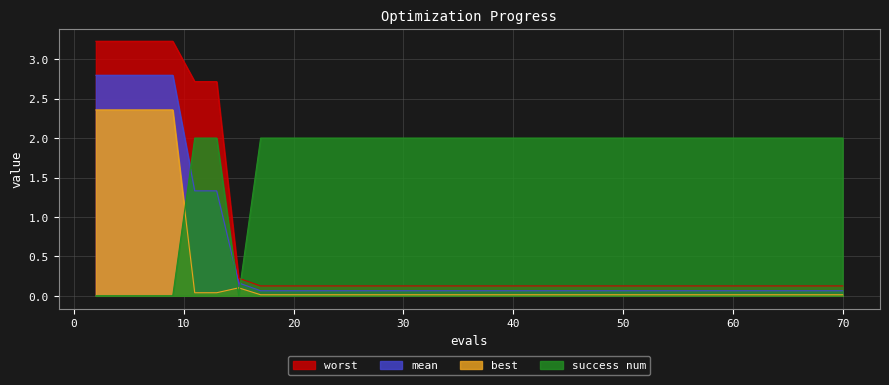

Reading right to left, extract all data points from this chart.

worst: 70=0.1	69=0.1	67=0.1	66=0.1	65=0.1	63=0.1	62=0.1	61=0.1	59=0.1	57=0.1	55=0.1	53=0.1	52=0.1	50=0.1	48=0.1	46=0.1	44=0.1	42=0.1	41=0.1	39=0.1	38=0.1	37=0.1	35=0.1	33=0.1	31=0.1	29=0.1	27=0.1	25=0.1	23=0.1	21=0.1	19=0.1	17=0.1	15=0.2	13=2.7	11=2.7	9=3.2	7=3.2	6=3.2	4=3.2	2=3.2
mean: 70=0.1	69=0.1	67=0.1	66=0.1	65=0.1	63=0.1	62=0.1	61=0.1	59=0.1	57=0.1	55=0.1	53=0.1	52=0.1	50=0.1	48=0.1	46=0.1	44=0.1	42=0.1	41=0.1	39=0.1	38=0.1	37=0.1	35=0.1	33=0.1	31=0.1	29=0.1	27=0.1	25=0.1	23=0.1	21=0.1	19=0.1	17=0.1	15=0.2	13=1.3	11=1.3	9=2.8	7=2.8	6=2.8	4=2.8	2=2.8
best: 70=0.0	69=0.0	67=0.0	66=0.0	65=0.0	63=0.0	62=0.0	61=0.0	59=0.0	57=0.0	55=0.0	53=0.0	52=0.0	50=0.0	48=0.0	46=0.0	44=0.0	42=0.0	41=0.0	39=0.0	38=0.0	37=0.0	35=0.0	33=0.0	31=0.0	29=0.0	27=0.0	25=0.0	23=0.0	21=0.0	19=0.0	17=0.0	15=0.1	13=0.0	11=0.0	9=2.4	7=2.4	6=2.4	4=2.4	2=2.4
success num: 70=2.0	69=2.0	67=2.0	66=2.0	65=2.0	63=2.0	62=2.0	61=2.0	59=2.0	57=2.0	55=2.0	53=2.0	52=2.0	50=2.0	48=2.0	46=2.0	44=2.0	42=2.0	41=2.0	39=2.0	38=2.0	37=2.0	35=2.0	33=2.0	31=2.0	29=2.0	27=2.0	25=2.0	23=2.0	21=2.0	19=2.0	17=2.0	15=0.0	13=2.0	11=2.0	9=0.0	7=0.0	6=0.0	4=0.0	2=0.0